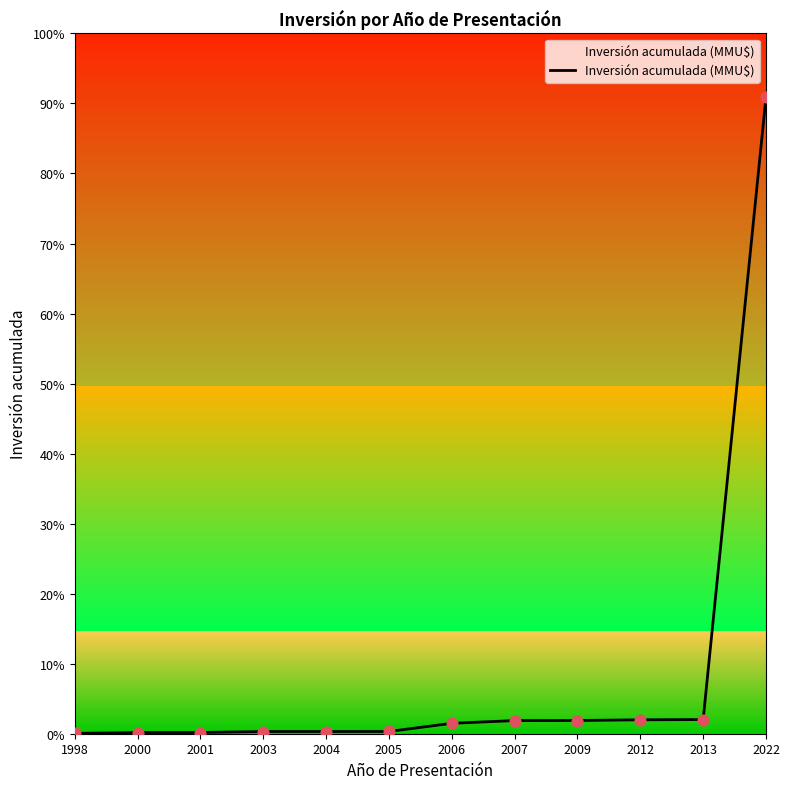

Between 2007 and 2004, which is larger?

2007